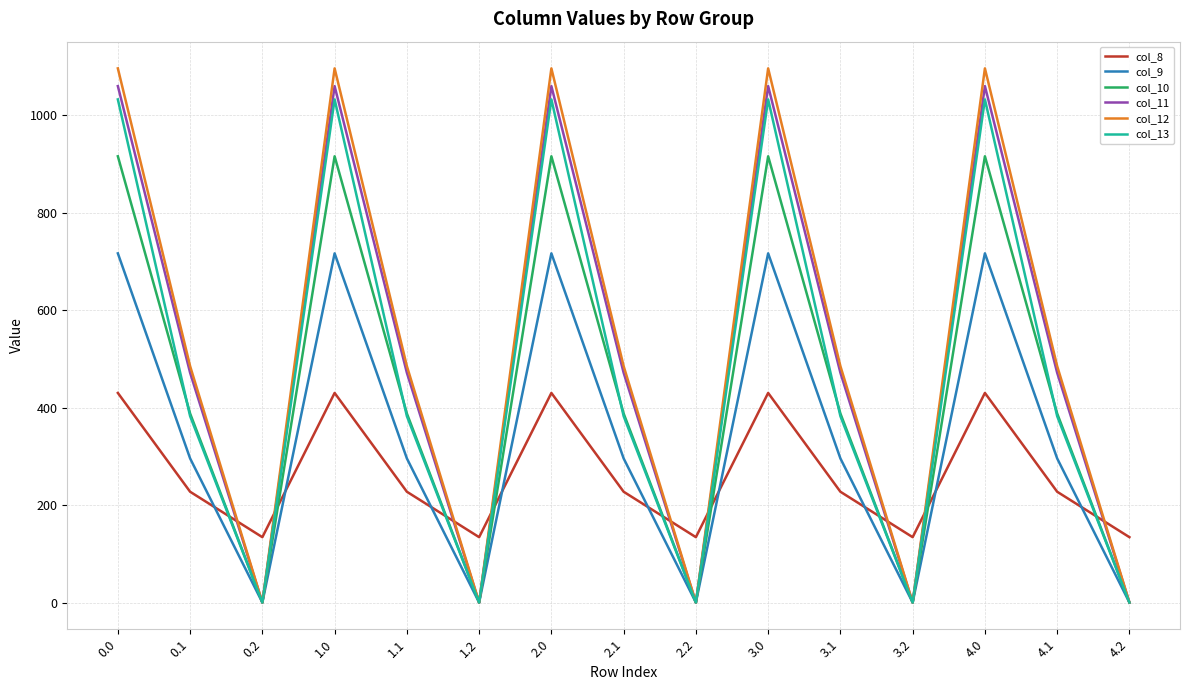

Where is the first local minimum for col_12?

0.2